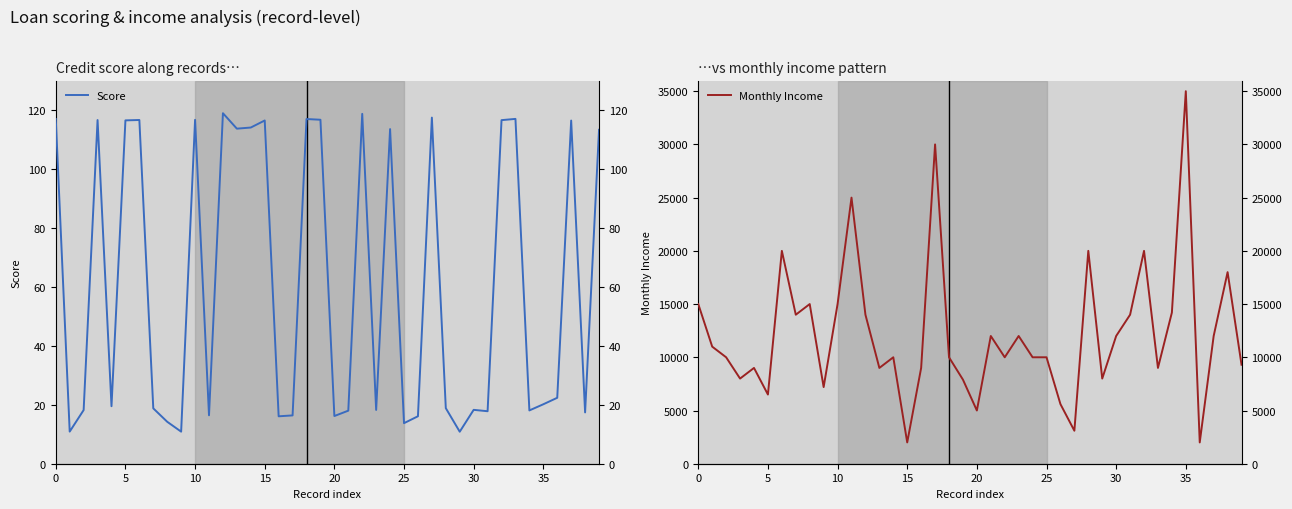

Does the chart display data point markers on the line(s)?

No